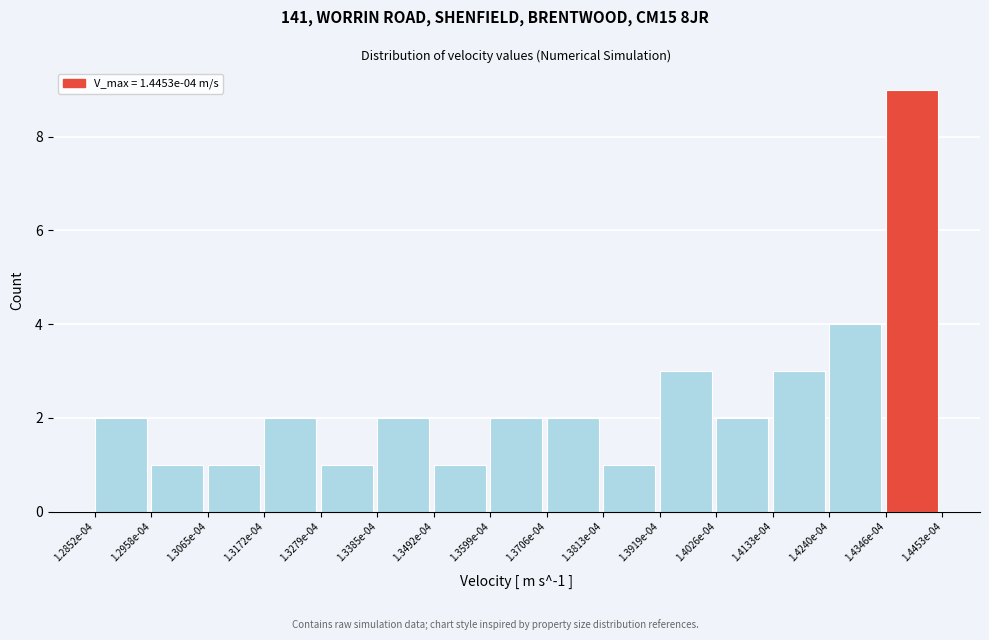

Reading left to right, transcribe all the data shown in this chart.

1.2852e-04=2	1.2958e-04=1	1.3065e-04=1	1.3172e-04=2	1.3279e-04=1	1.3385e-04=2	1.3492e-04=1	1.3599e-04=2	1.3706e-04=2	1.3813e-04=1	1.3919e-04=3	1.4026e-04=2	1.4133e-04=3	1.4240e-04=4	1.4346e-04=9